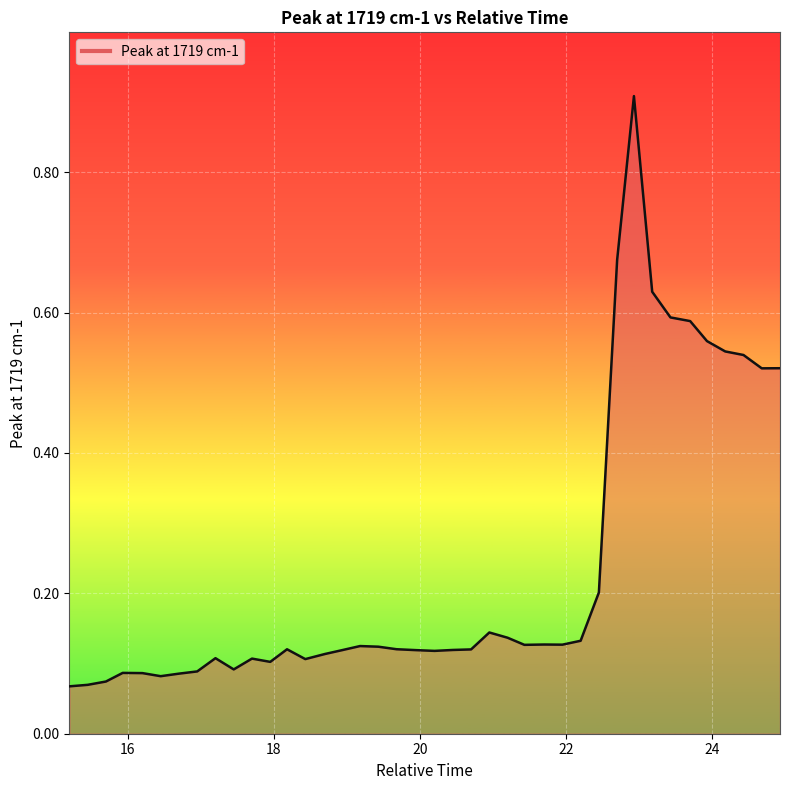

What is the maximum value shown in the chart?

0.9